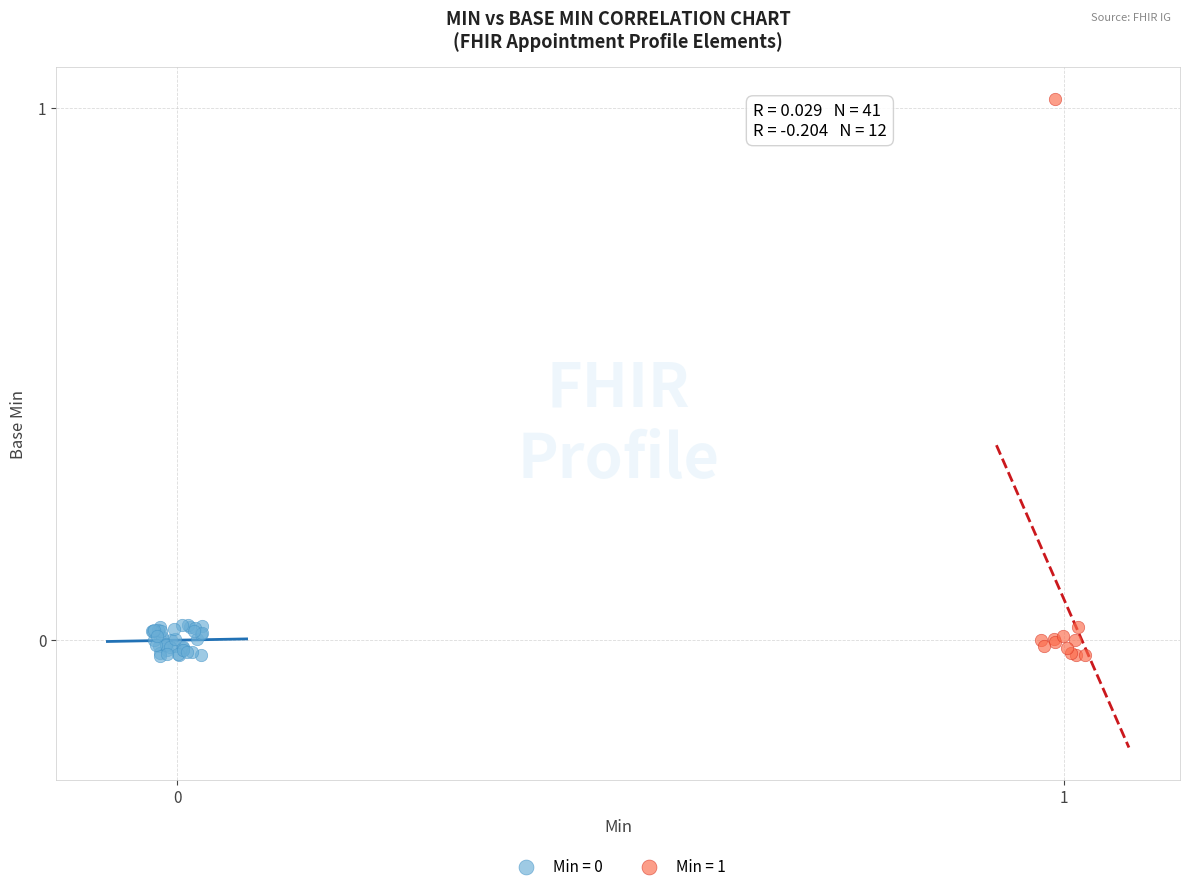

Which series has the widest spread of Y values?

Min = 1